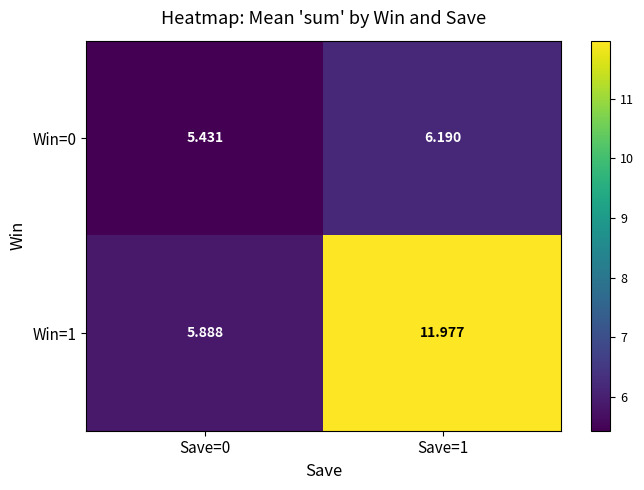

Rank the series at Save=0 from highest to lowest value.

Win=1, Win=0